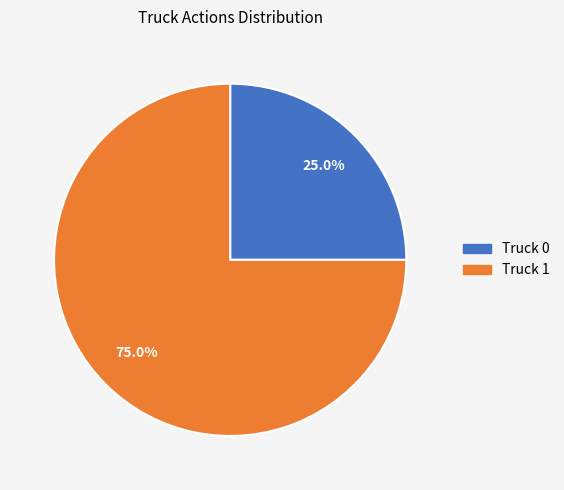

What percentage is the Truck 0 slice, to the nearest percent?

25%